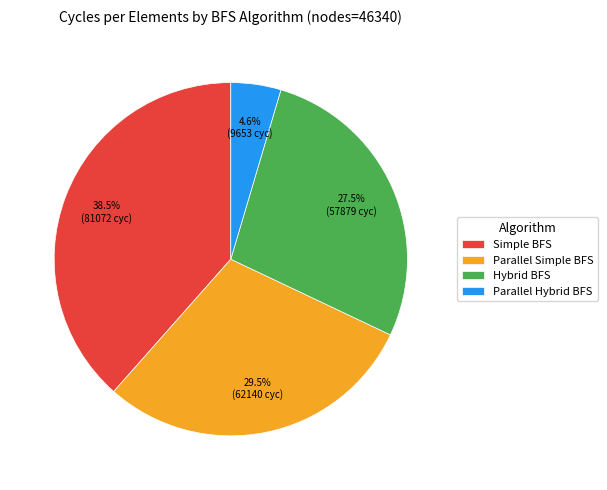

How many segments does this pie chart have?

4